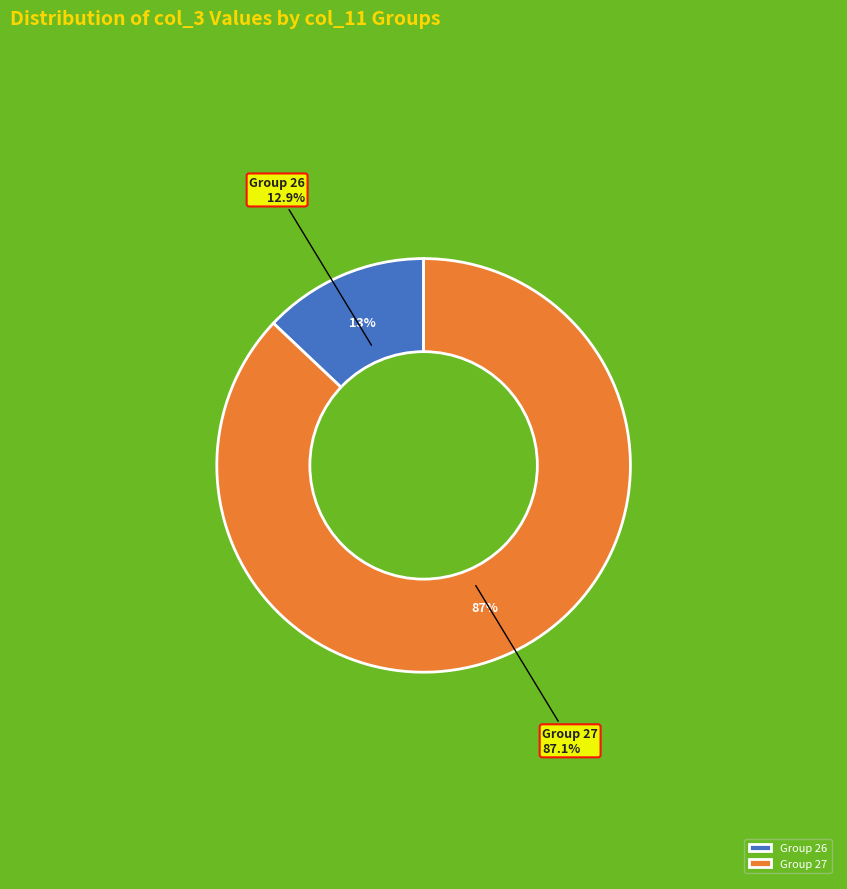

True or false: 27 accounts for 12% of the total.

False